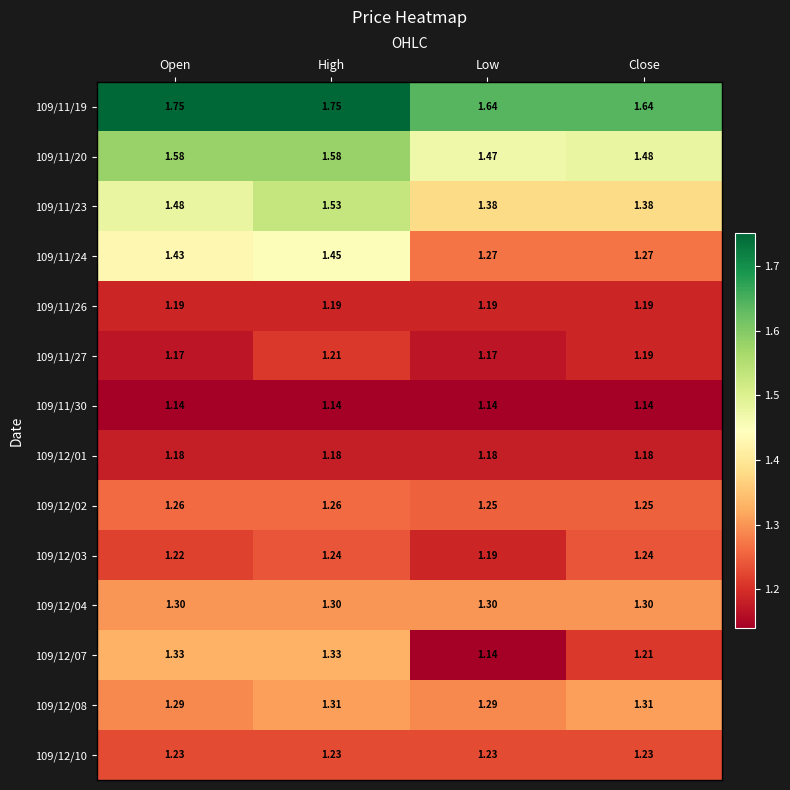

Which series has the widest spread of values?

109/12/07